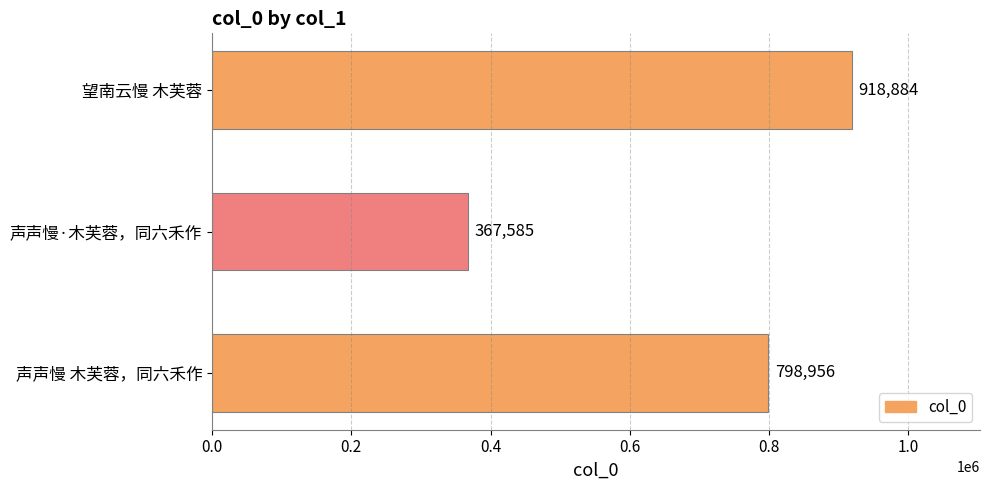

Reading top to bottom, transcribe all the data shown in this chart.

望南云慢 木芙蓉=918884	声声慢·木芙蓉，同六禾作=367585	声声慢 木芙蓉，同六禾作=798956